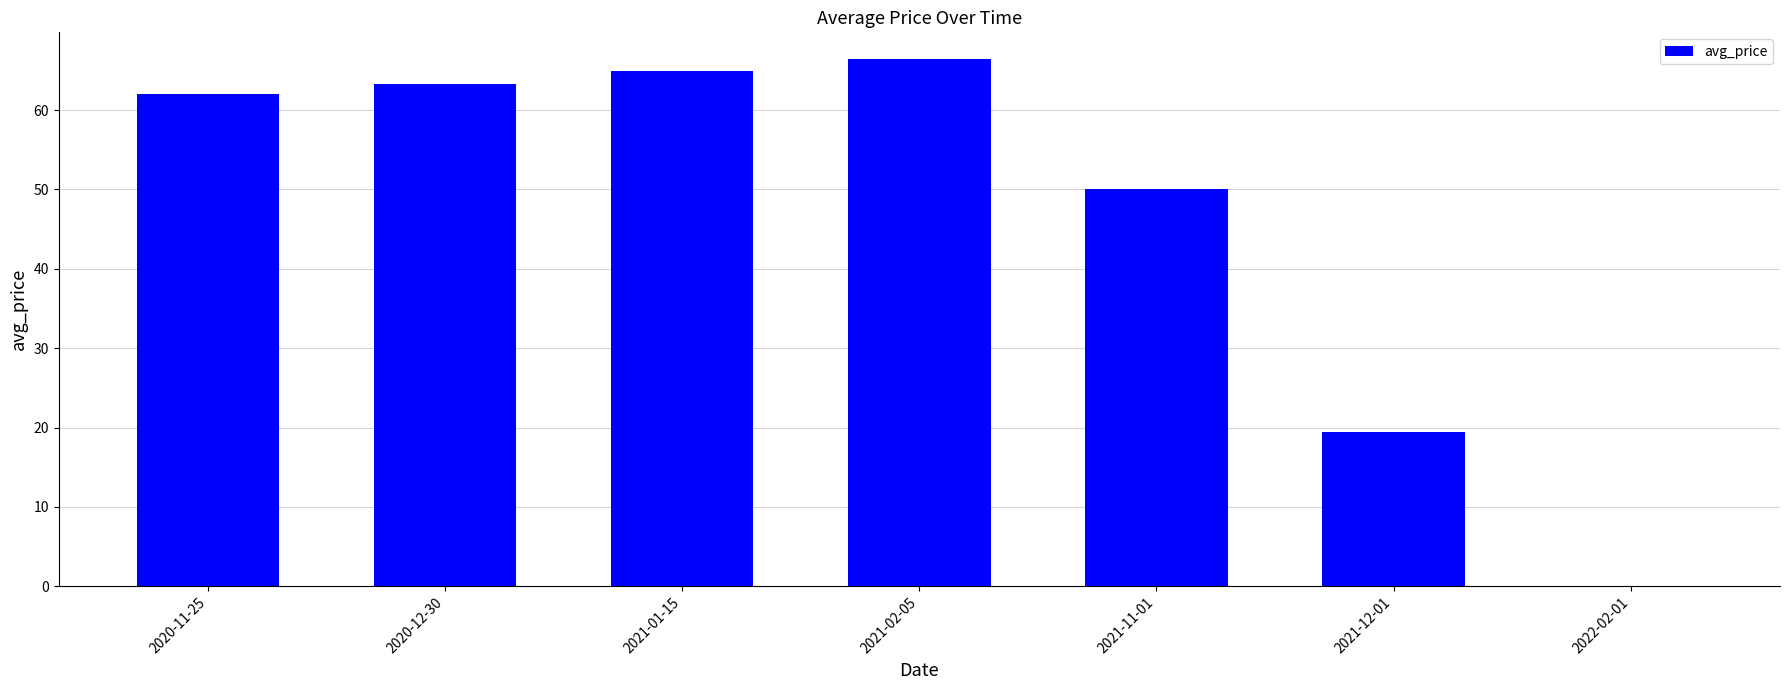

At which label does the data first exceed 62?

2020-11-25